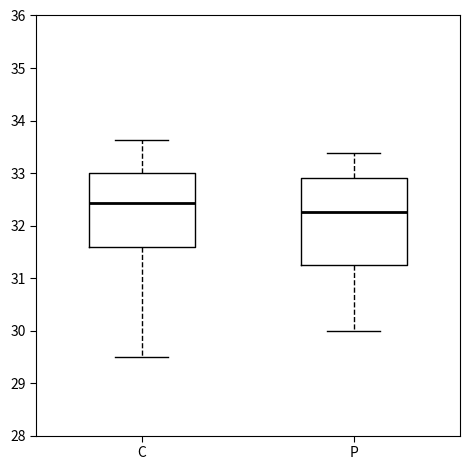

Reading left to right, read every box against the y-axis: the position of its median line, the range the box covers, and the ends of its whiskers. The values are not printed on the chart, so give them approximately, as read against the axis.

C: median 32.4, box 31.6 to 33.0, whiskers 29.5 to 33.6
P: median 32.3, box 31.3 to 32.9, whiskers 30.0 to 33.4